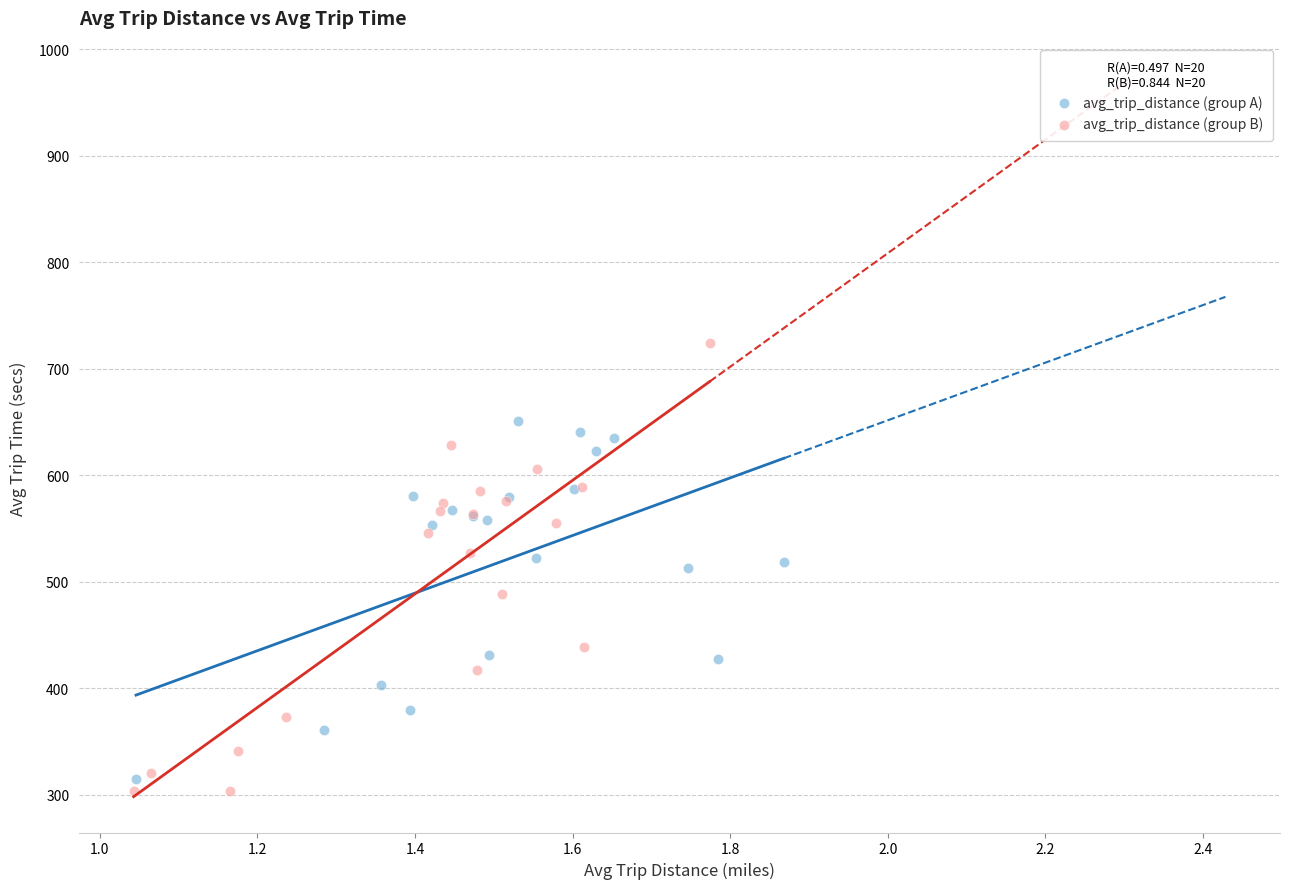

Which series has the widest spread of Y values?

avg_trip_distance (group B)